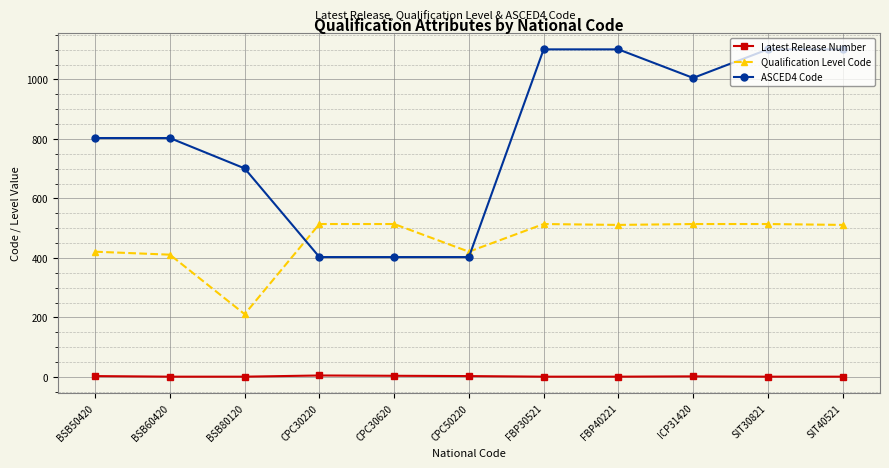

What is the maximum value shown in the chart?

1101